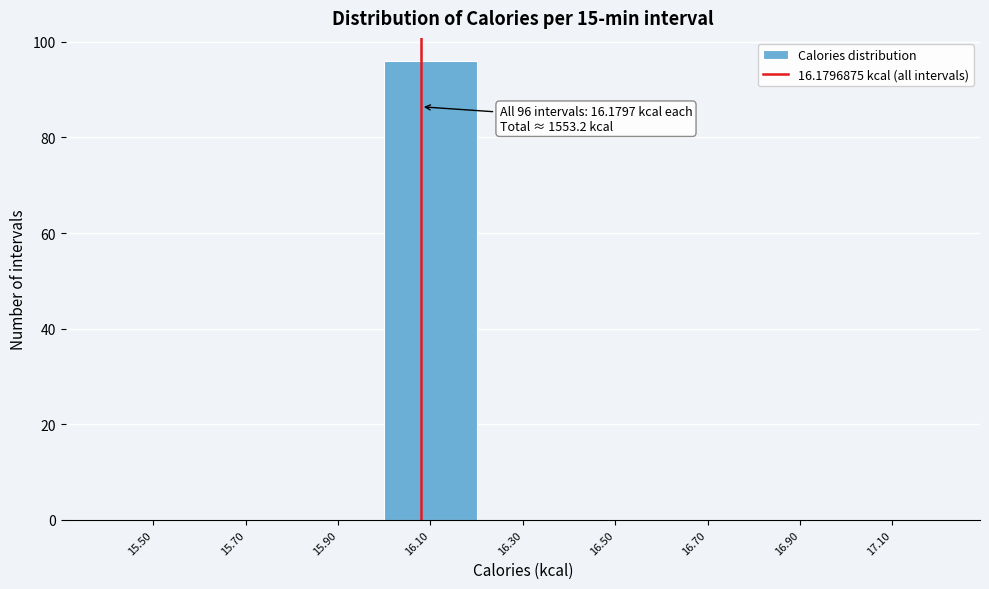

Reading left to right, transcribe all the data shown in this chart.

15.50=0	15.70=0	15.90=0	16.10=96	16.30=0	16.50=0	16.70=0	16.90=0	17.10=0